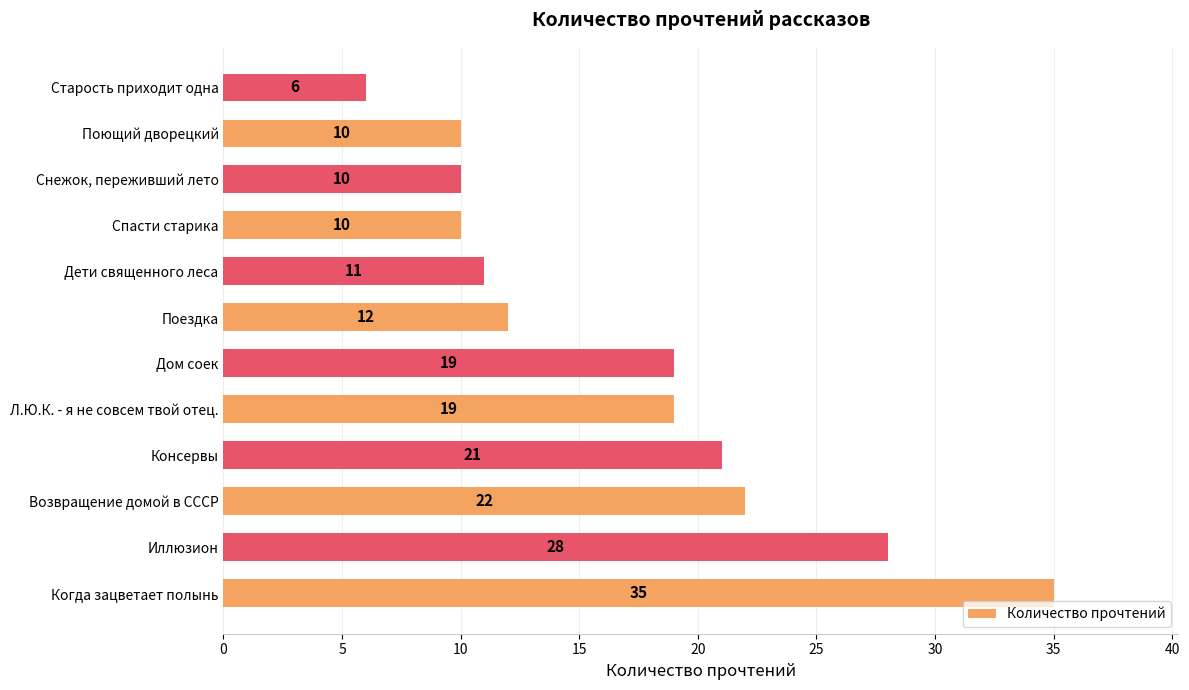

Is it true that the value at Снежок, переживший лето is 4?

False